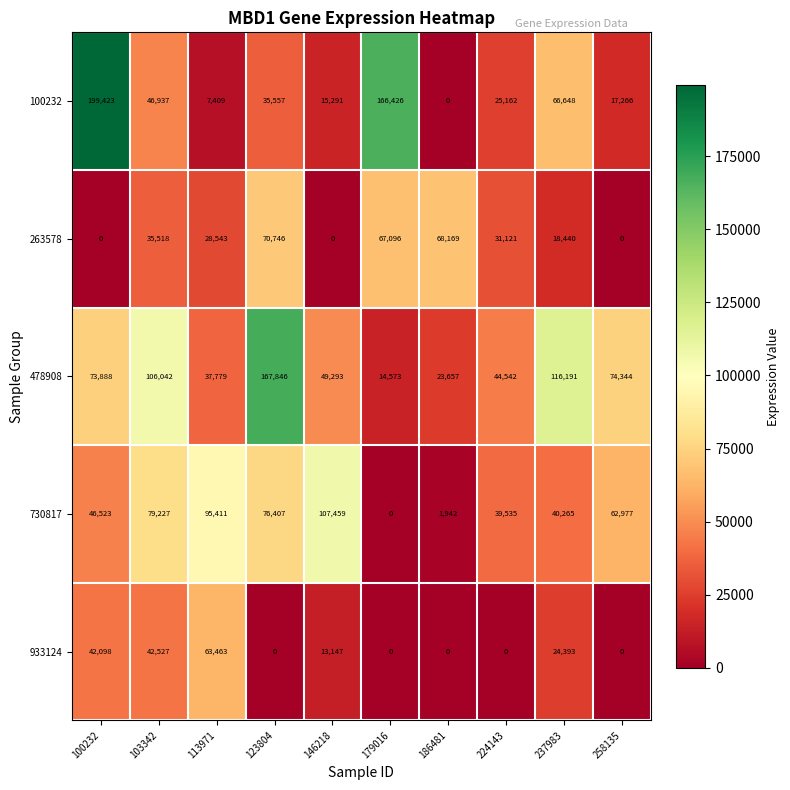

Between 123804 and 237983, which series saw the biggest shift?

263578